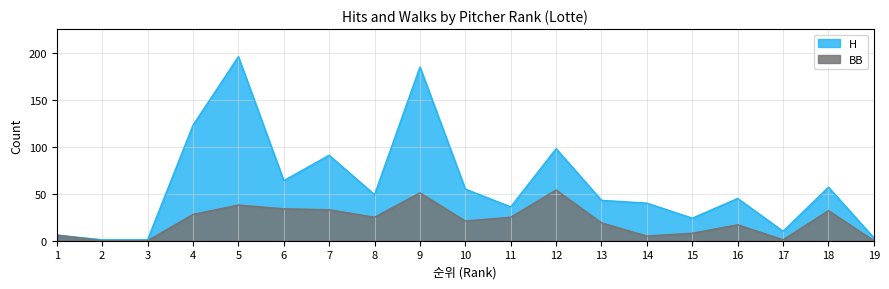

What is the maximum value shown in the chart?

196